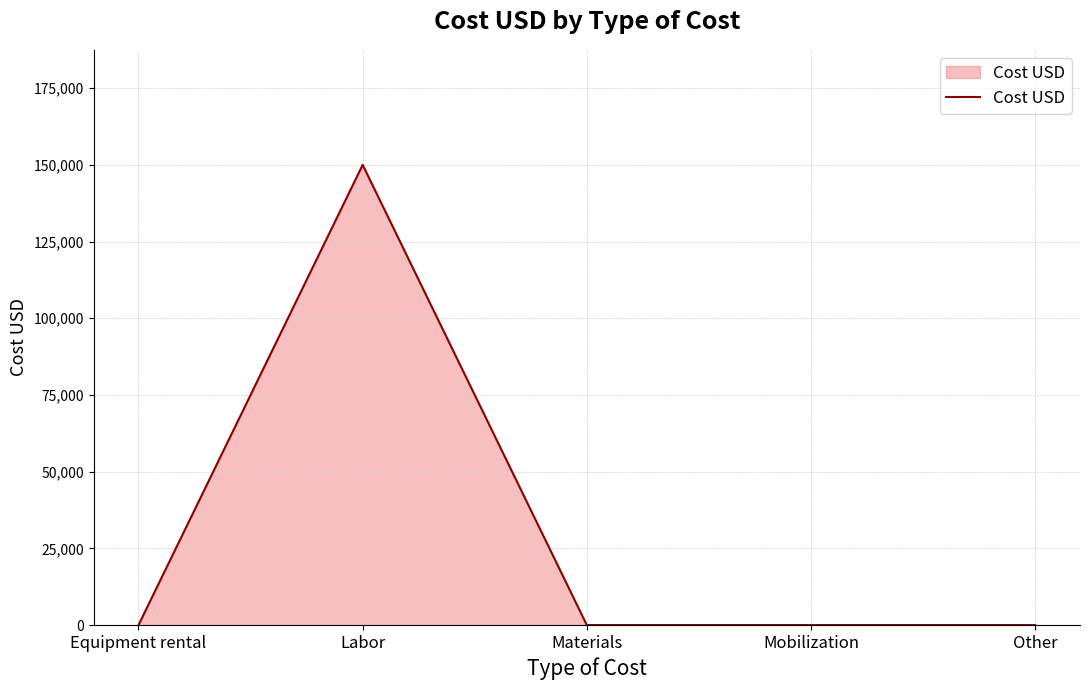

How many series are shown in this chart?

1